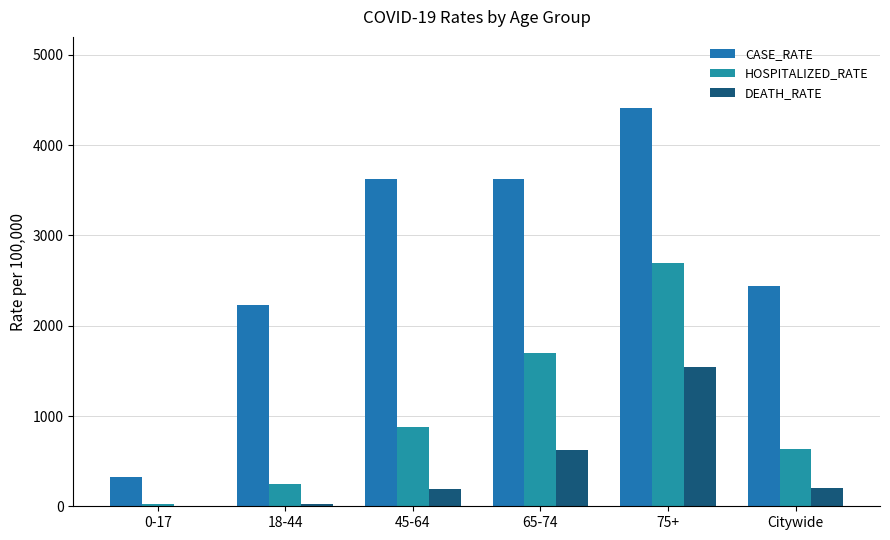

Are the bars horizontal?

No